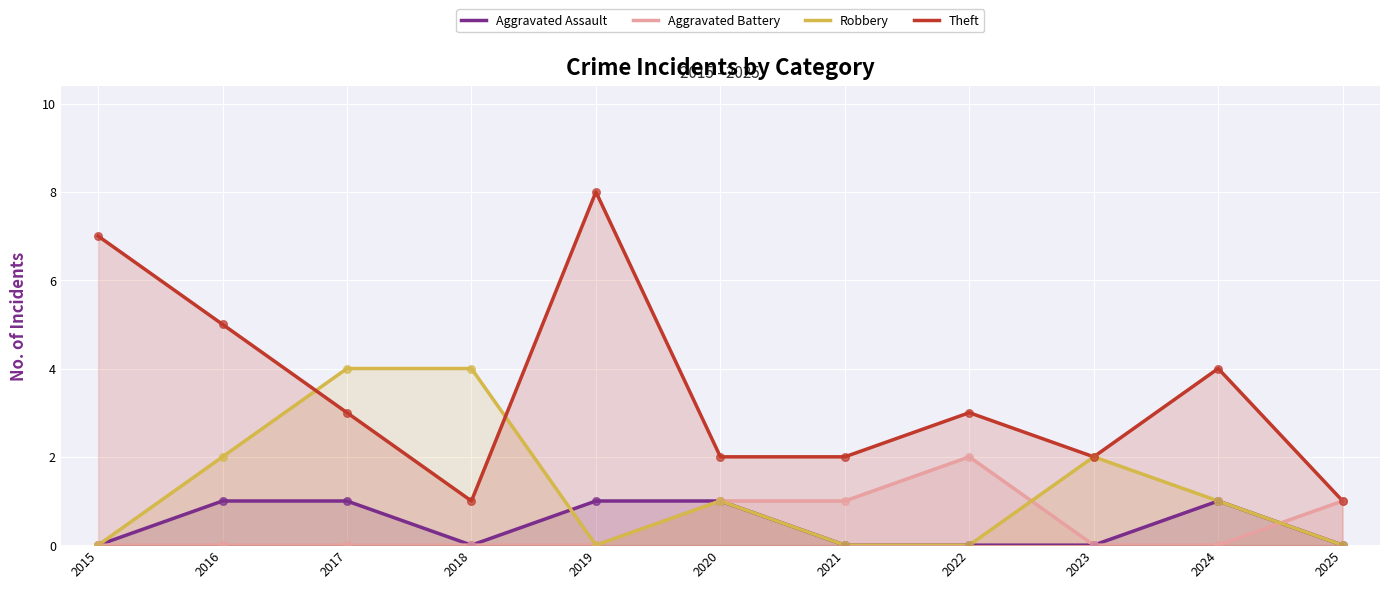

Is the value of Aggravated Battery at 2020 greater than the value of Theft at 2020?

No